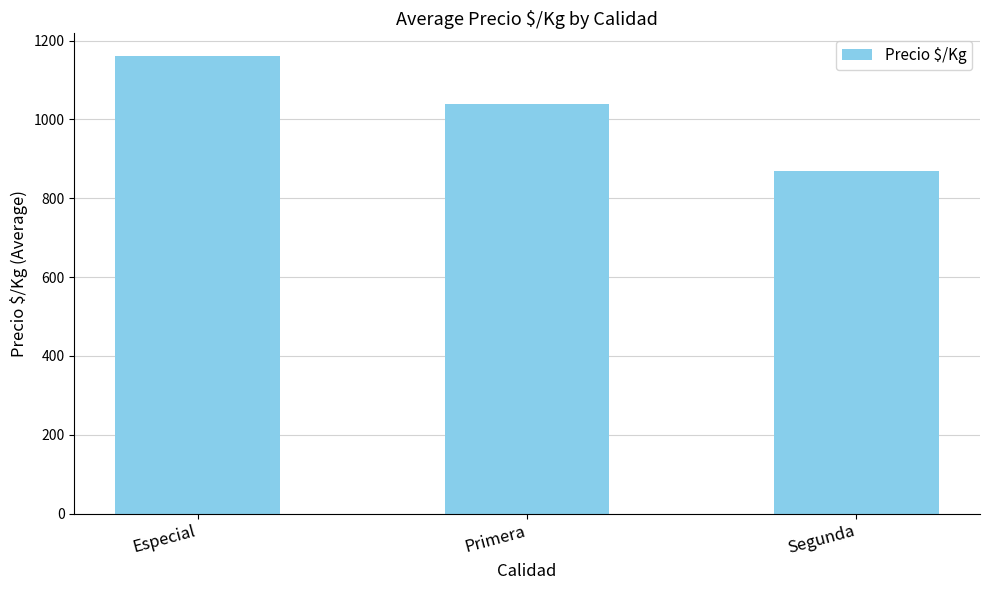

What is the change in value from Primera to Segunda?

-168.5